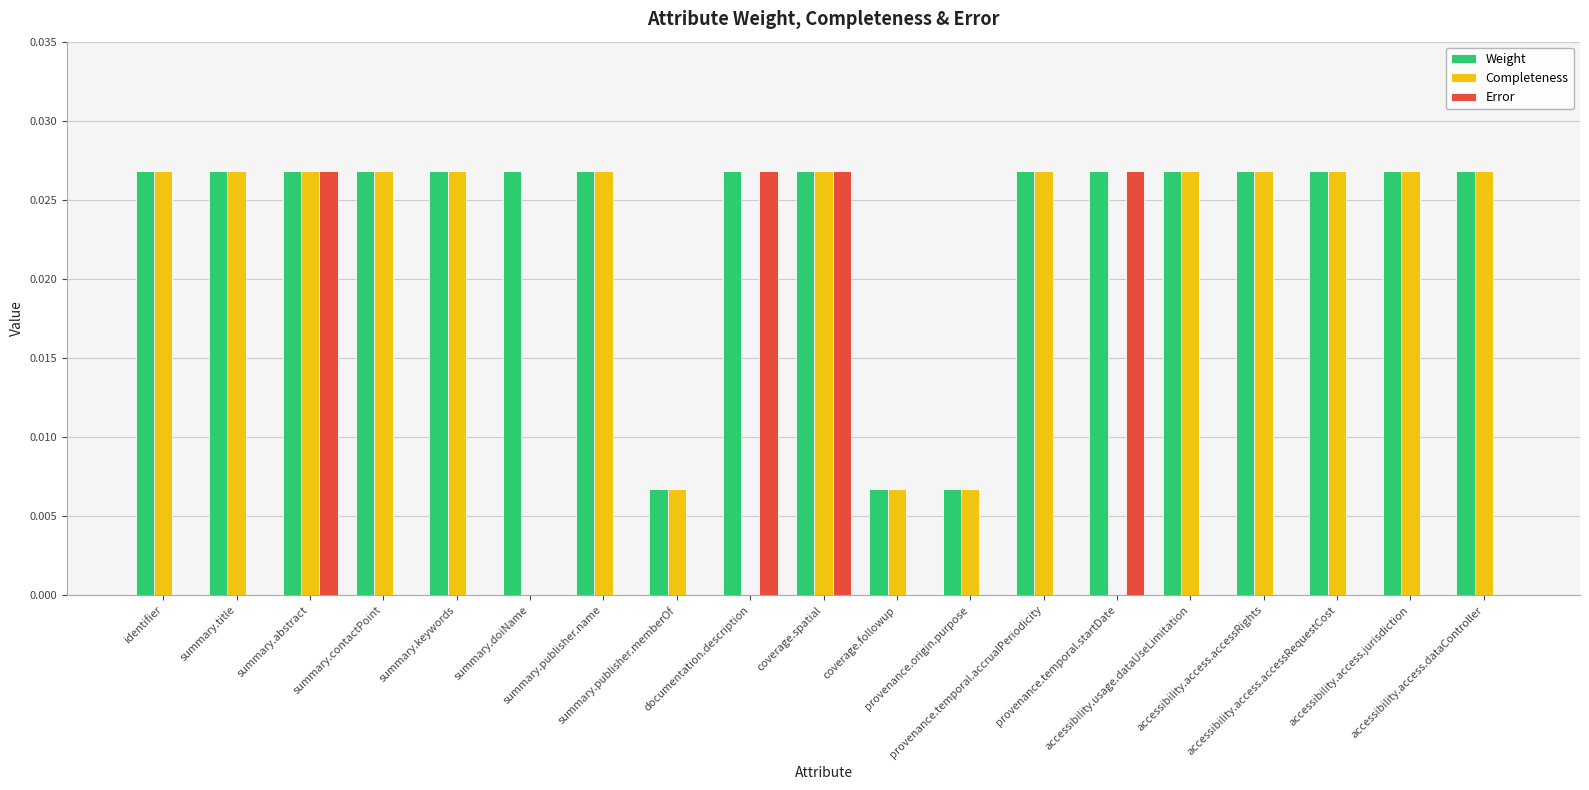

Which series has the largest total across all categories?

Weight